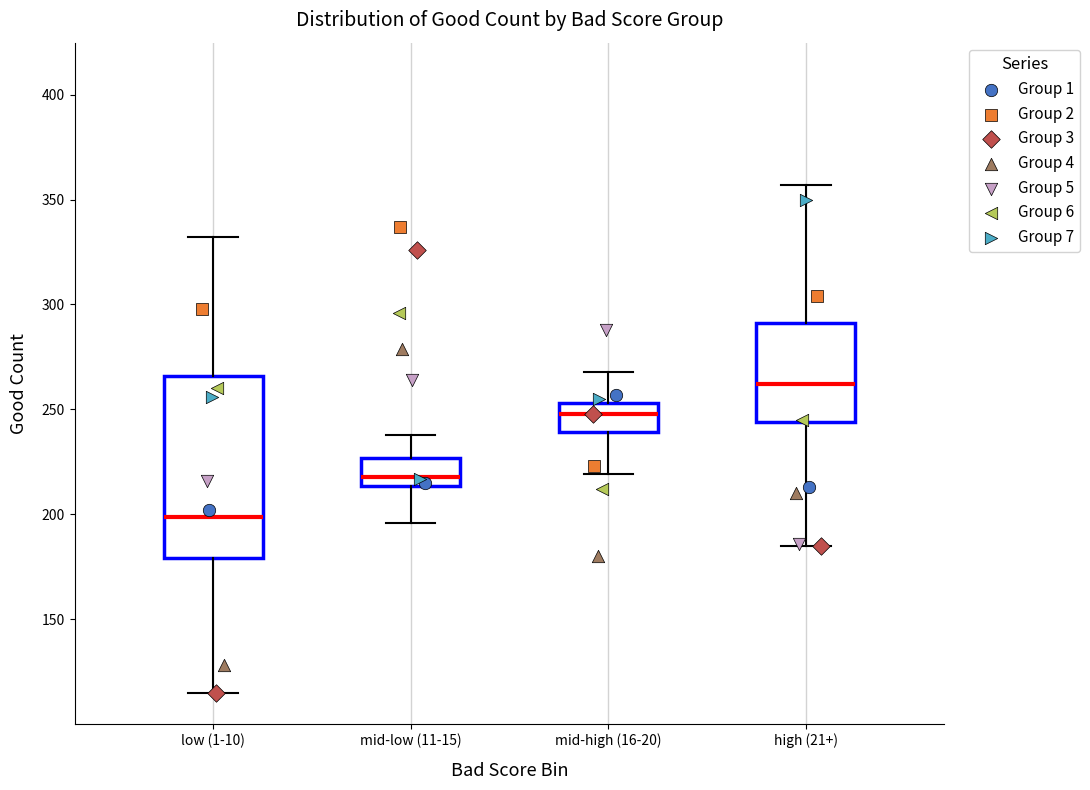

Reading left to right, read every box against the y-axis: the position of its median line, the range the box covers, and the ends of its whiskers. The values are not printed on the chart, so give them approximately, as read against the axis.

low (1-10): median 200, box 180 to 265, whiskers 115 to 330
mid-low (11-15): median 220, box 215 to 225, whiskers 195 to 240
mid-high (16-20): median 250, box 240 to 255, whiskers 220 to 270
high (21+): median 260, box 245 to 290, whiskers 185 to 355